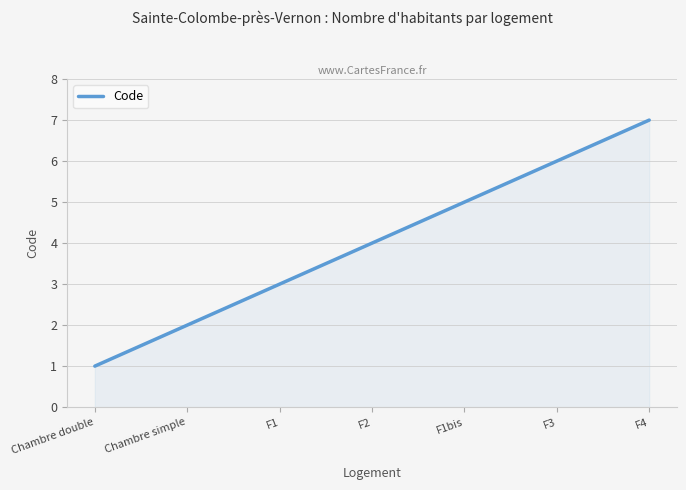

Read the value at F4.

7